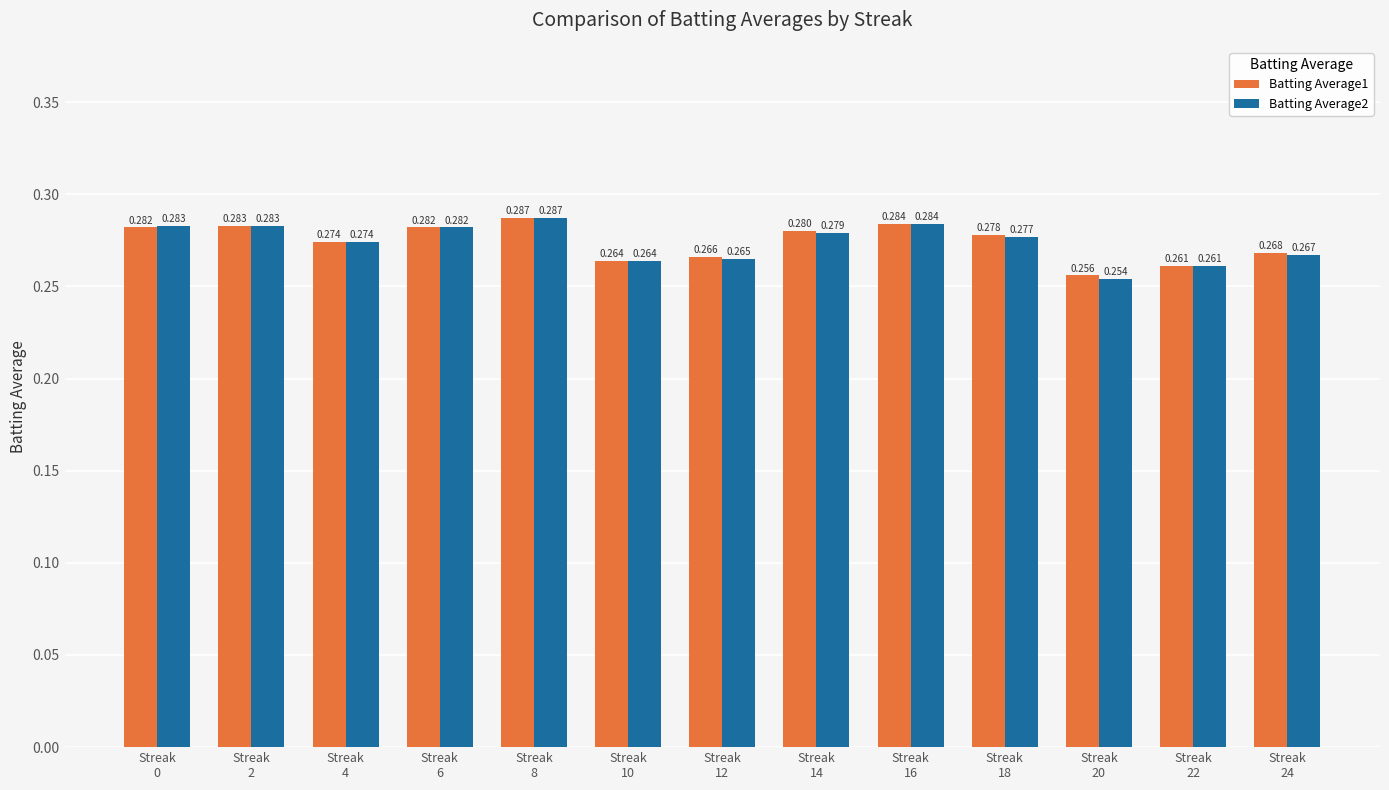

Which label corresponds to the smallest value in the chart?

Streak
20